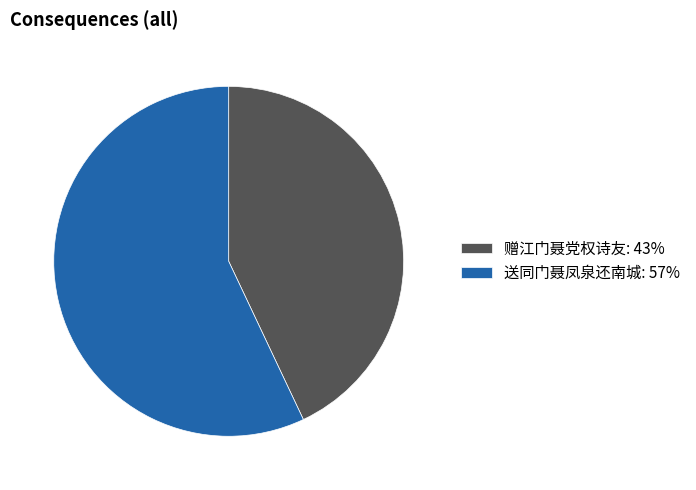

Is there any slice that represents more than half of the pie?

Yes